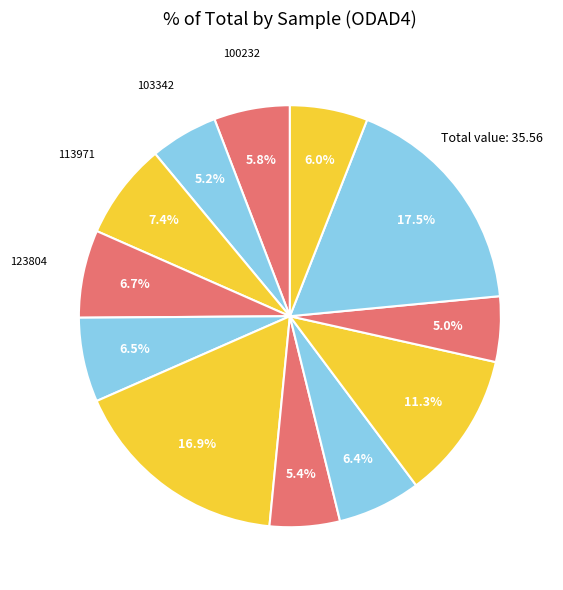

How many segments does this pie chart have?

12